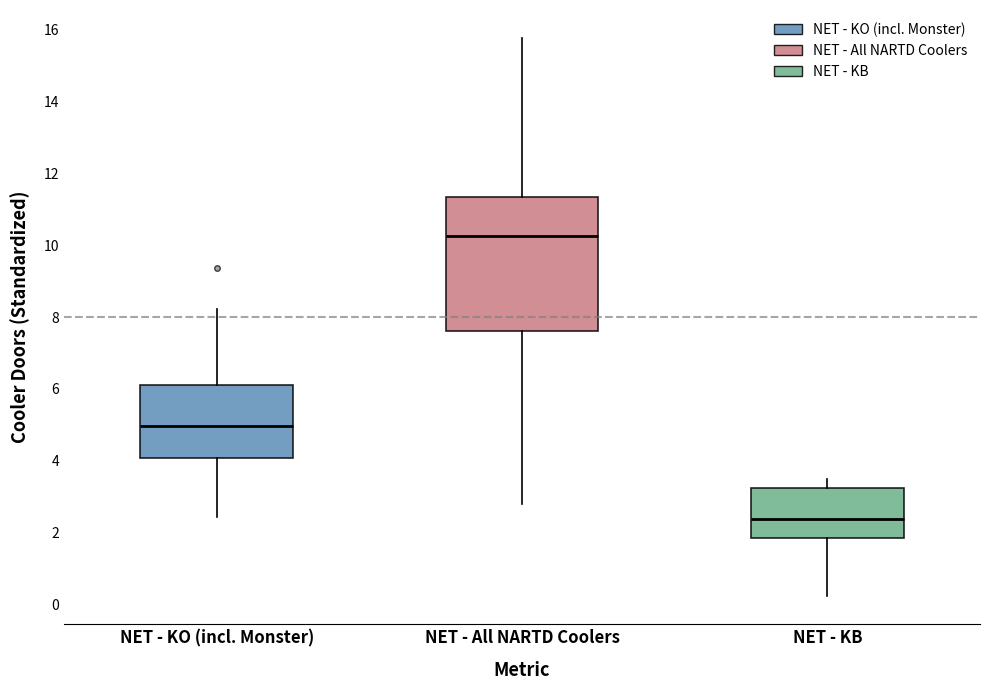

Where does the median line of the box for NET - KB sit on the y-axis? The values are not printed on the chart, so give them approximately, as read against the axis.

2.4